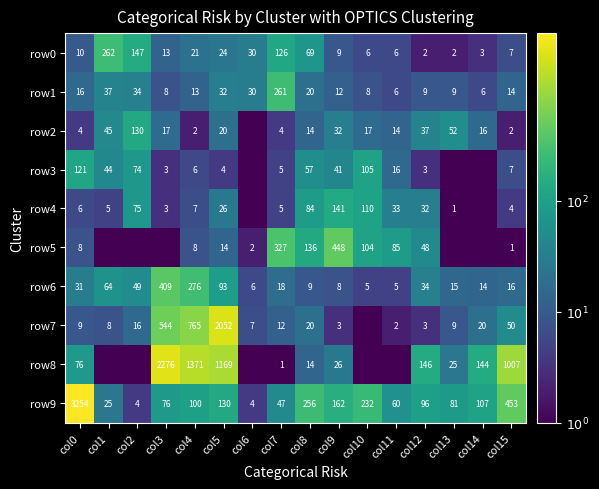

Is the value of row1 at col8 greater than the value of row8 at col14?

No